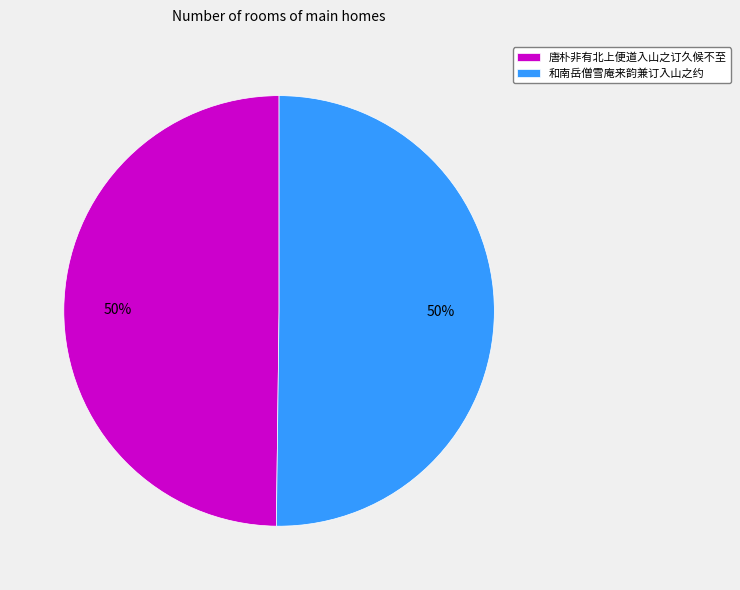

What is the ratio of the value at 唐朴非有北上便道入山之订久候不至 to the value at 和南岳僧雪庵来韵兼订入山之约?

1.0